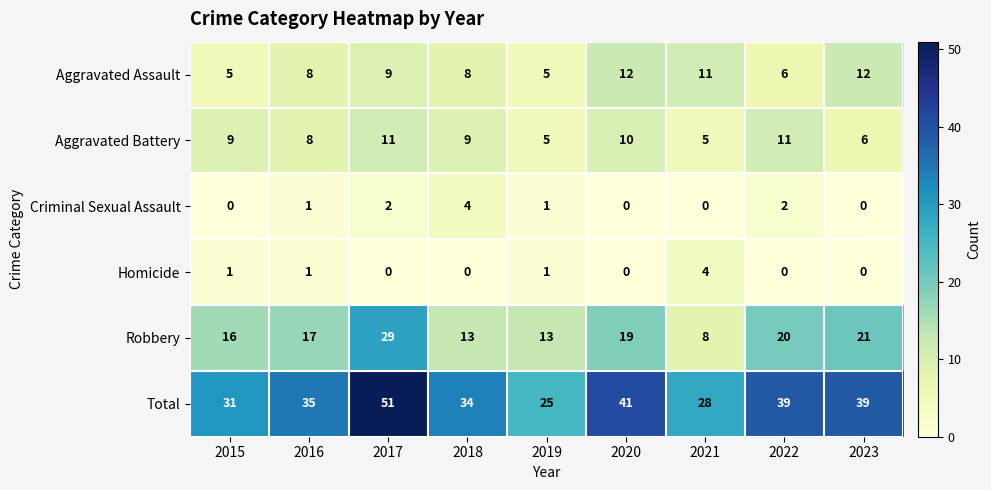

What is the sum of the Aggravated Assault values at 2017 and 2022?

15